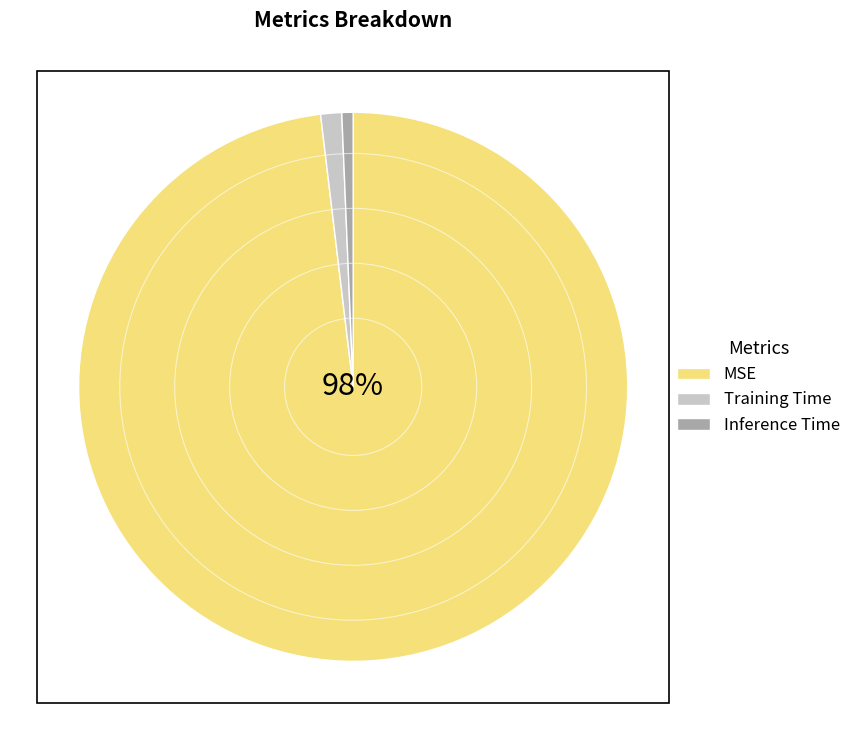

Do Training Time and Inference Time together represent more than half of the pie?

No